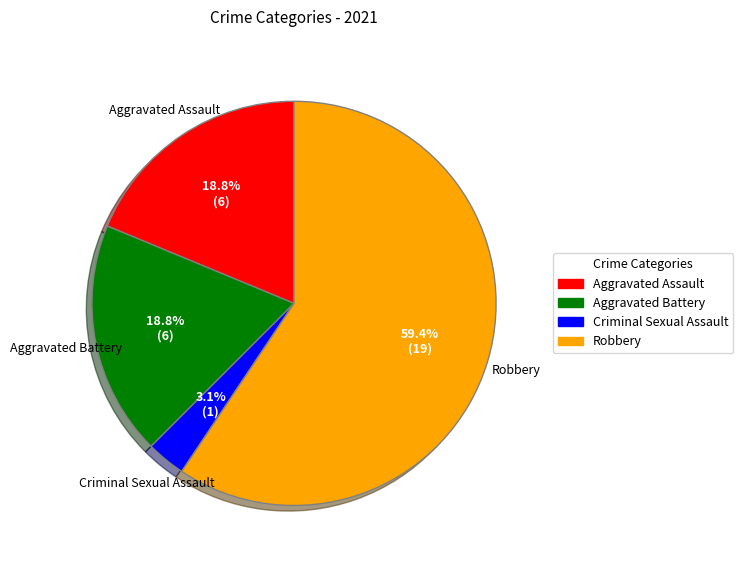

Does Aggravated Assault account for over 50% of the chart?

No